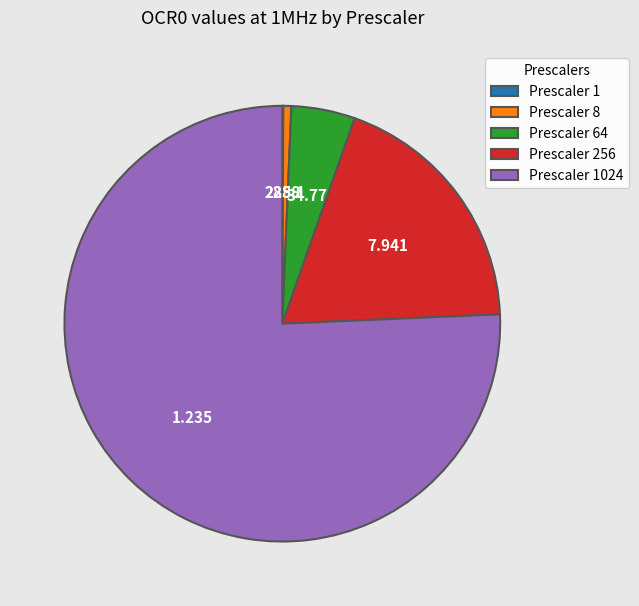

Does any single category account for the majority?

Yes